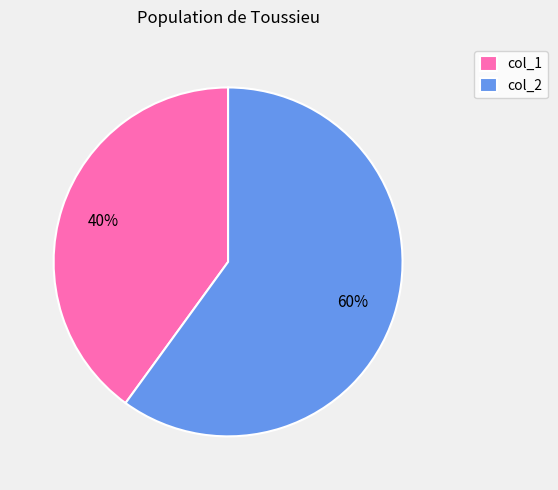

To the nearest percent, what is the difference between the col_2 and col_1 slice percentages?

20%